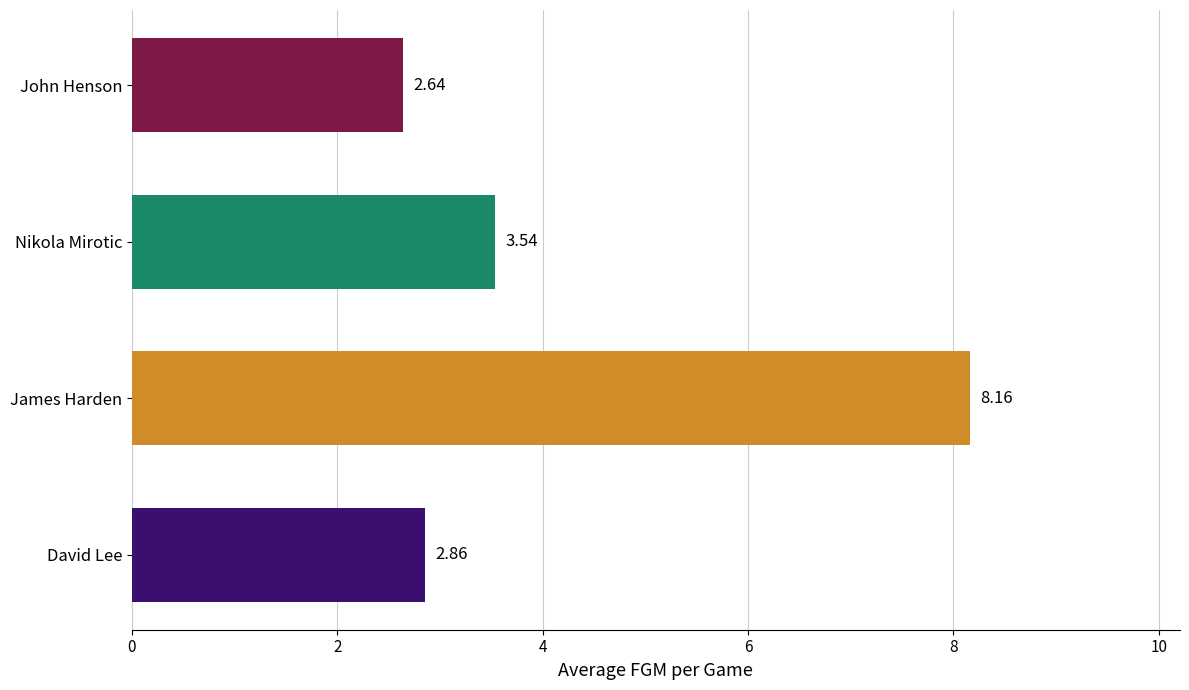

At which category does the chart reach its peak across all series?

James Harden